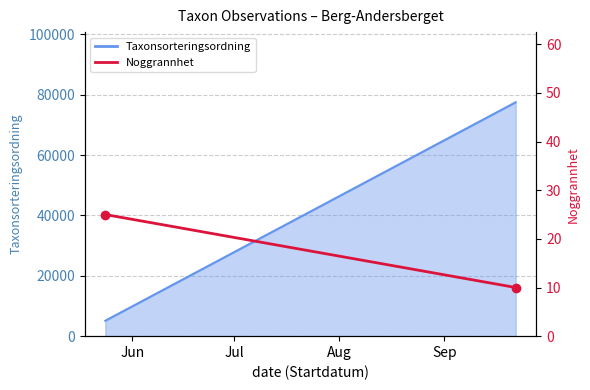

The chart shows a value of 25 at Jun. True or false?

True